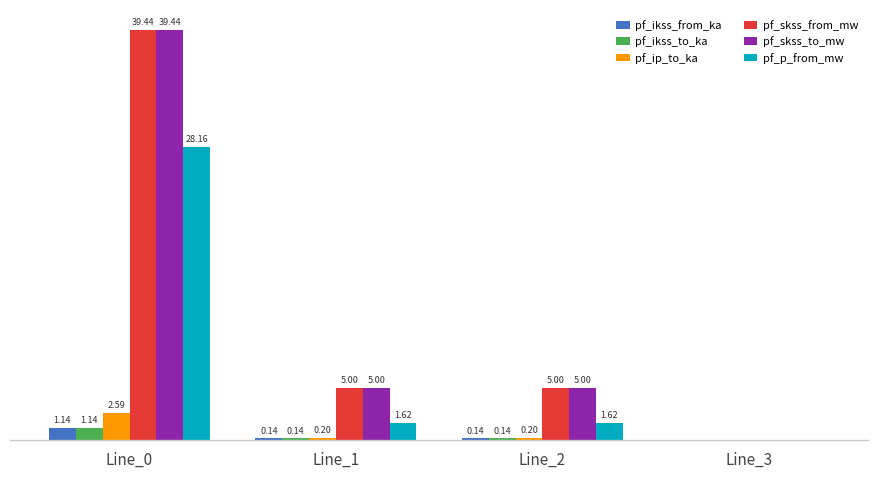

Is the value of pf_skss_to_mw at Line_0 greater than the value of pf_ip_to_ka at Line_0?

Yes